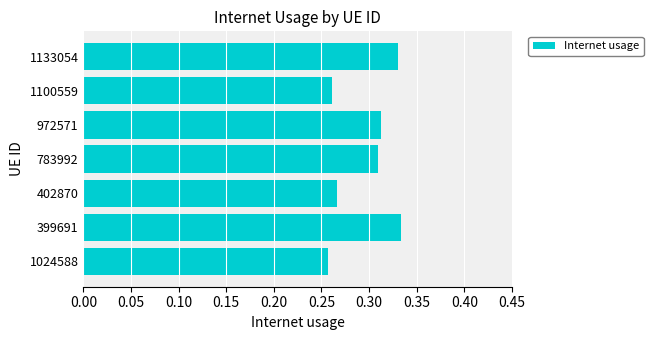

True or false: the data shows 0.1 at 399691.

False